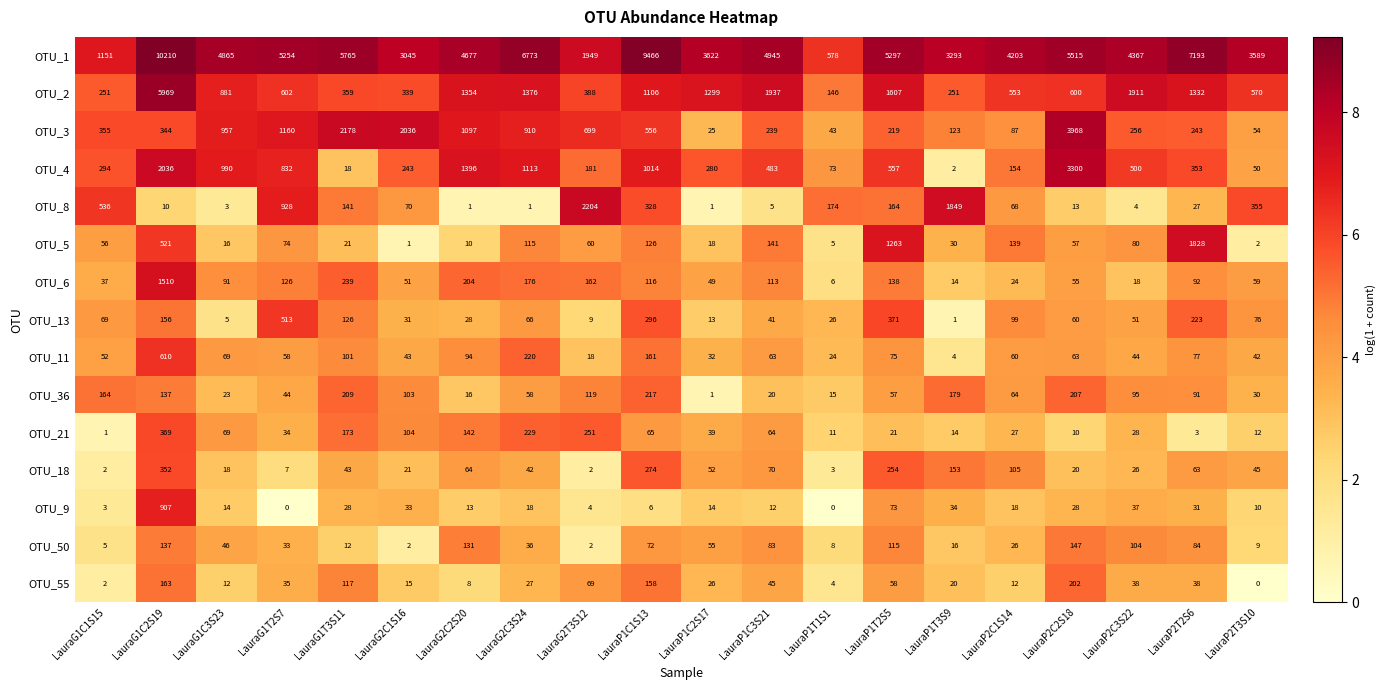

The OTU_4 series shows 71 at LauraP2T3S10. True or false?

False